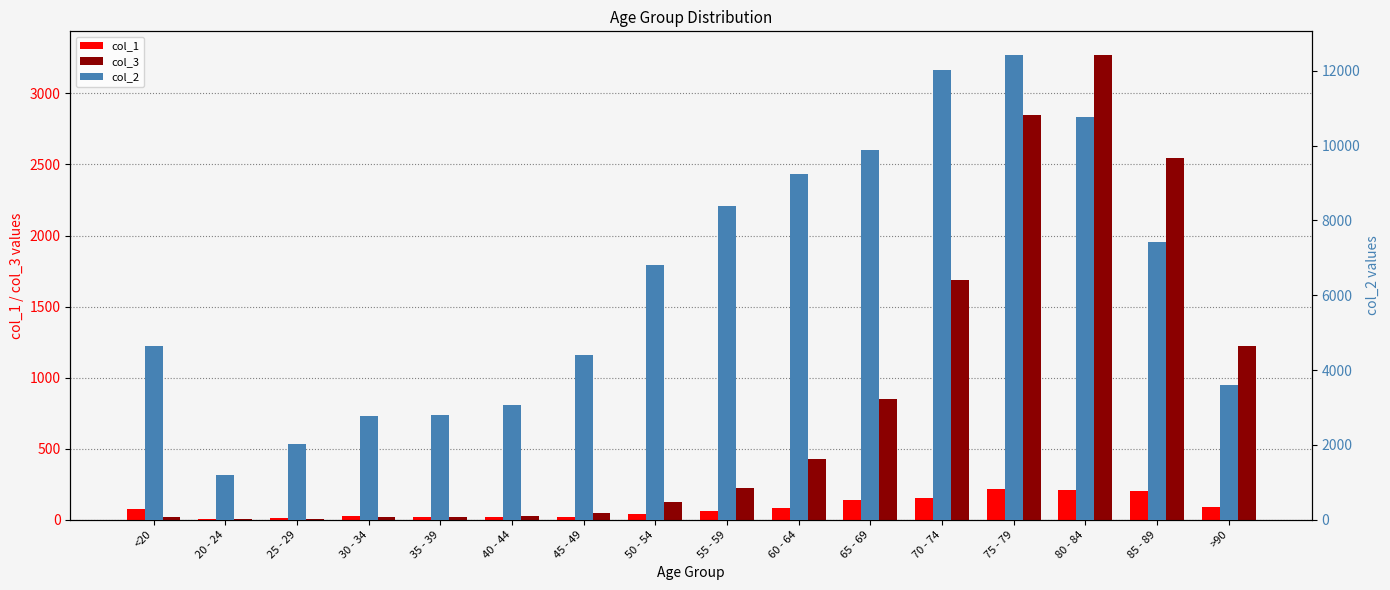

What is the lowest value of the col_3 series?

3